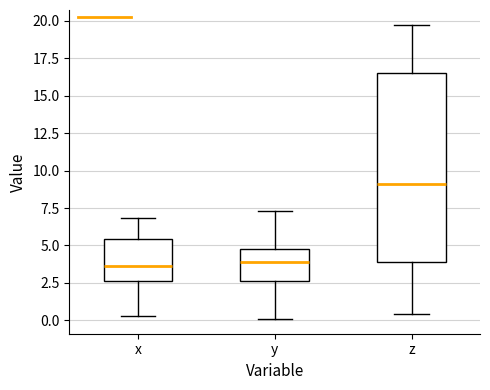

Reading left to right, read every box against the y-axis: the position of its median line, the range the box covers, and the ends of its whiskers. The values are not printed on the chart, so give them approximately, as read against the axis.

x: median 3.5, box 2.5 to 5.5, whiskers 0.5 to 7.0
y: median 4.0, box 2.5 to 5.0, whiskers 0.0 to 7.5
z: median 9.0, box 4.0 to 16.5, whiskers 0.5 to 19.5